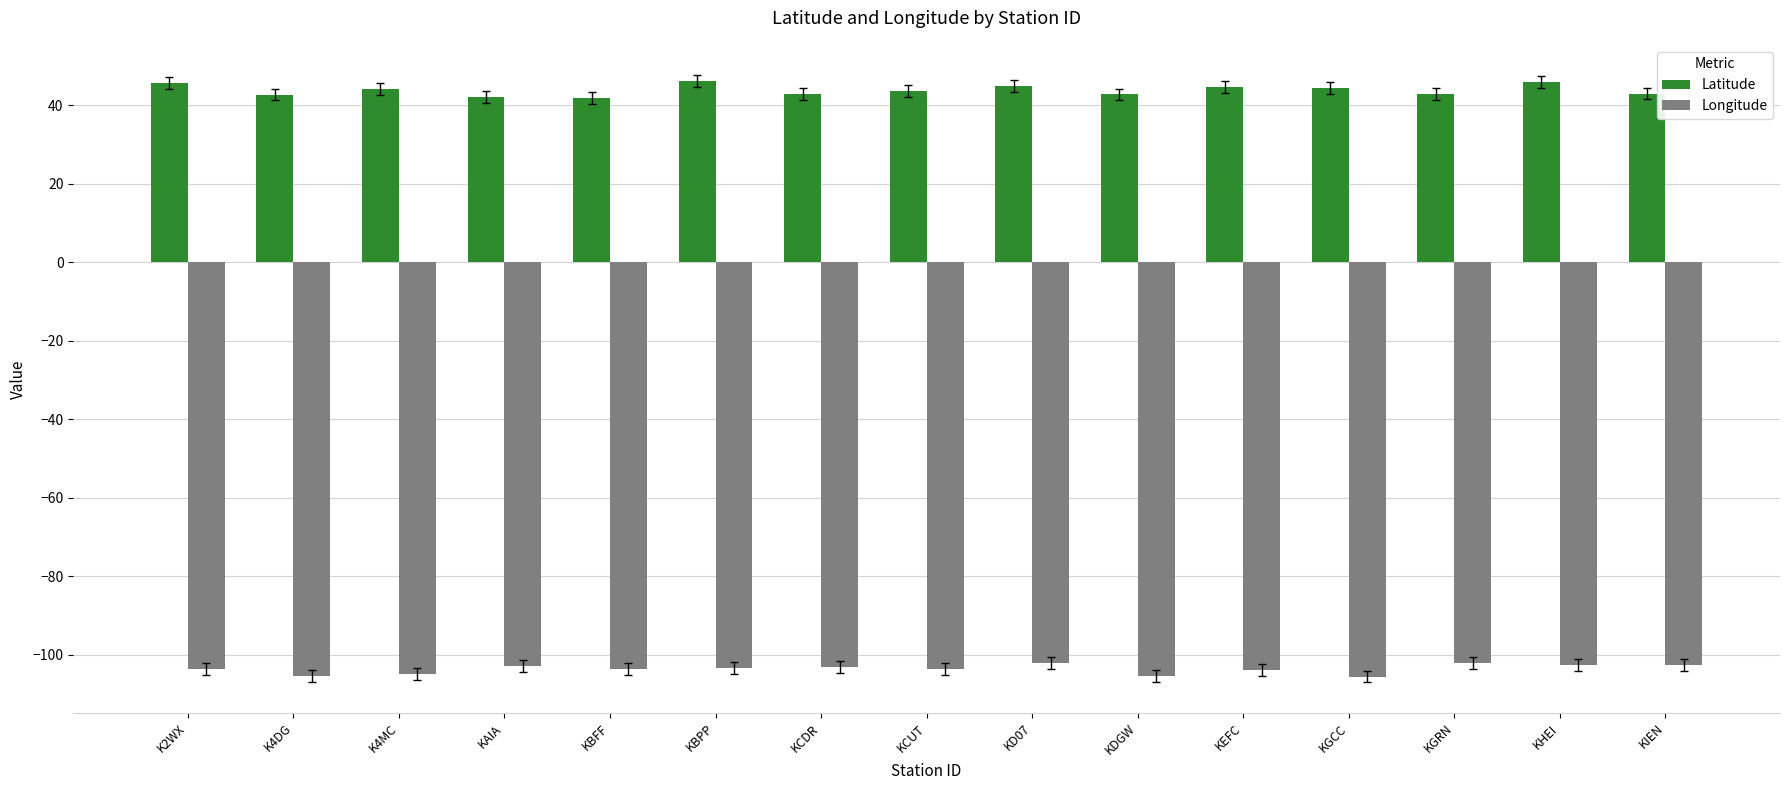

The Latitude series shows 14.2 at KBPP. True or false?

False